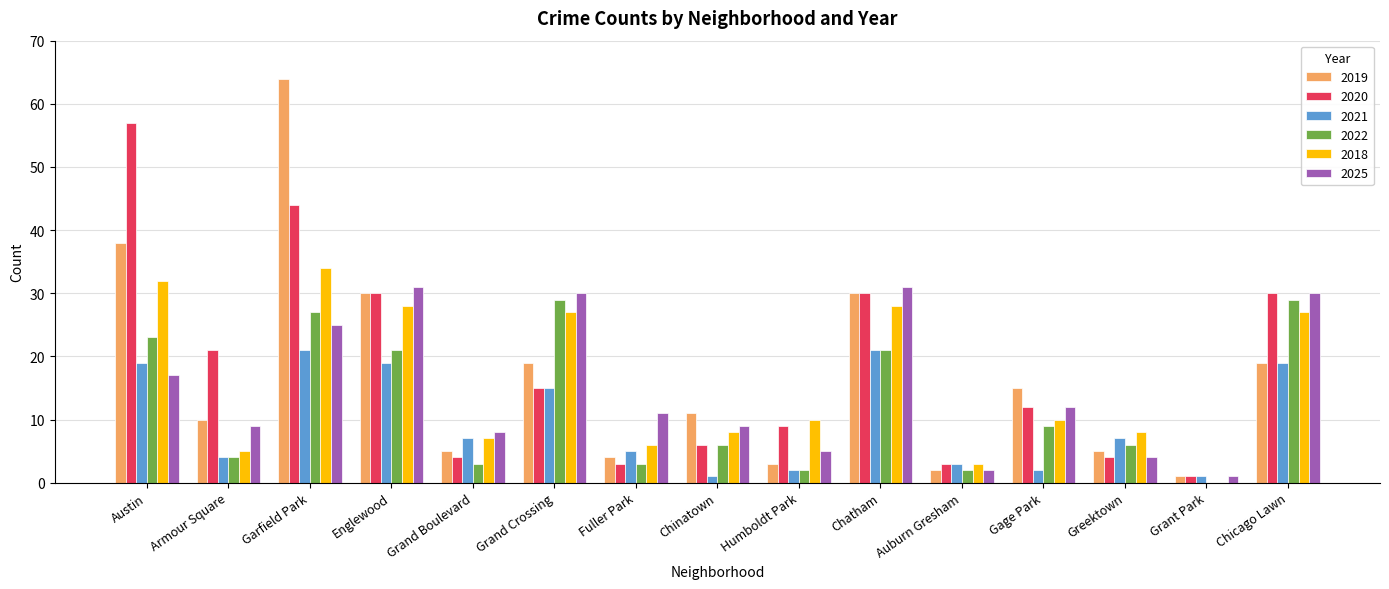

What is the approximate value of 2025 at Armour Square?

9